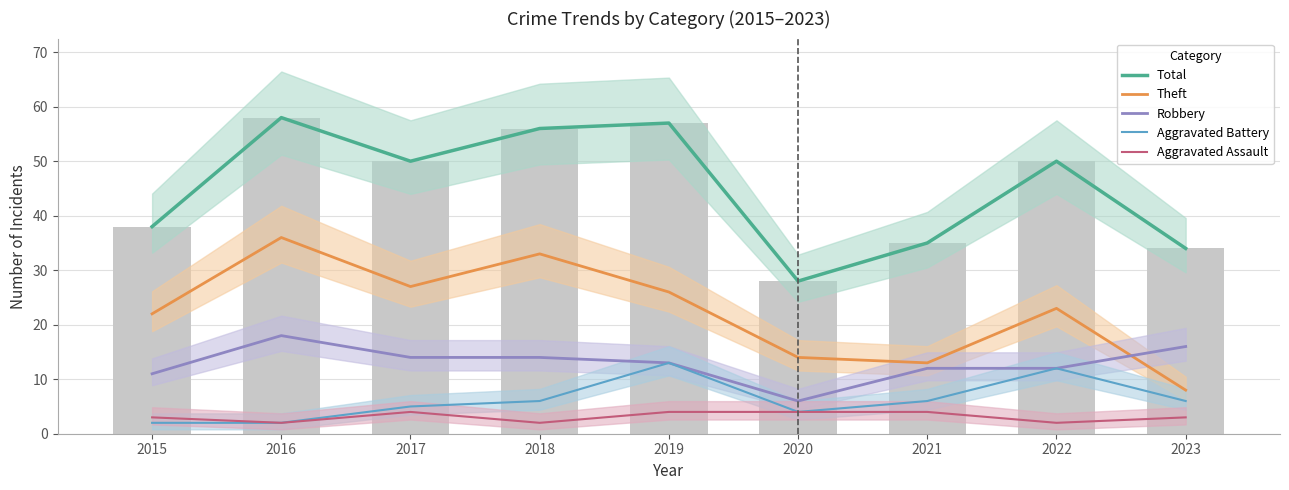

How many distinct data groups are displayed?

5